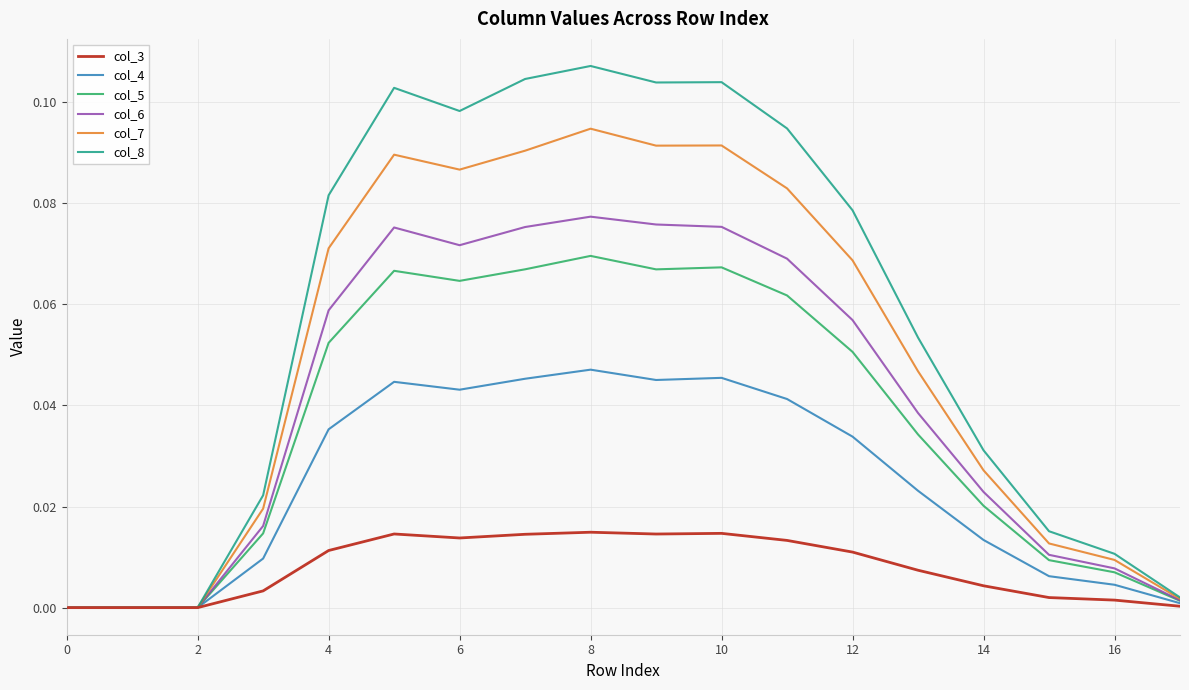

Rank the series by their maximum value, from lowest to highest.

col_3, col_4, col_5, col_6, col_7, col_8